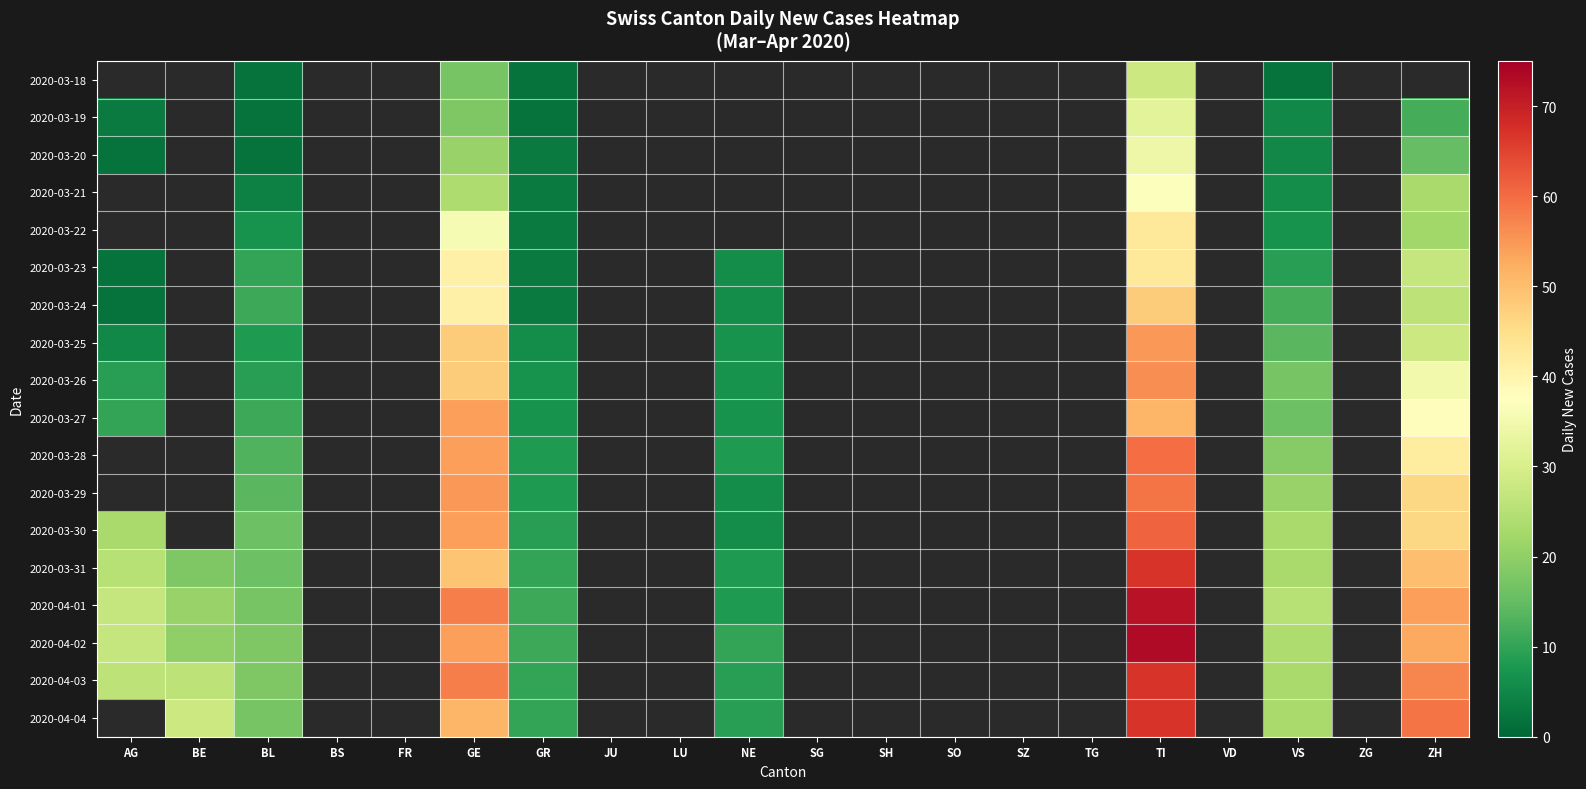

At which category is the sum across all series the highest?

TI